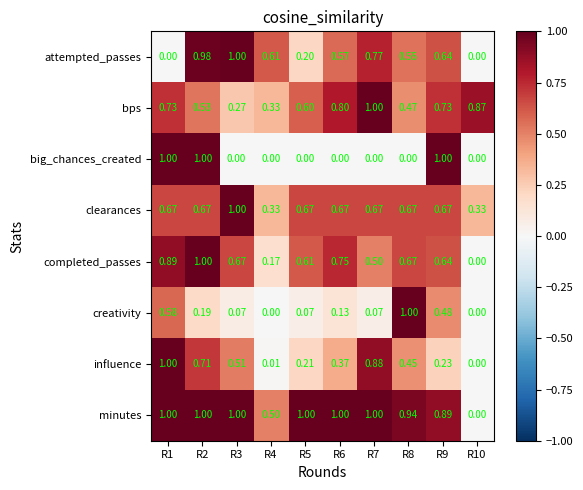

Rank the series at R5 from highest to lowest value.

minutes, clearances, completed_passes, bps, influence, attempted_passes, creativity, big_chances_created